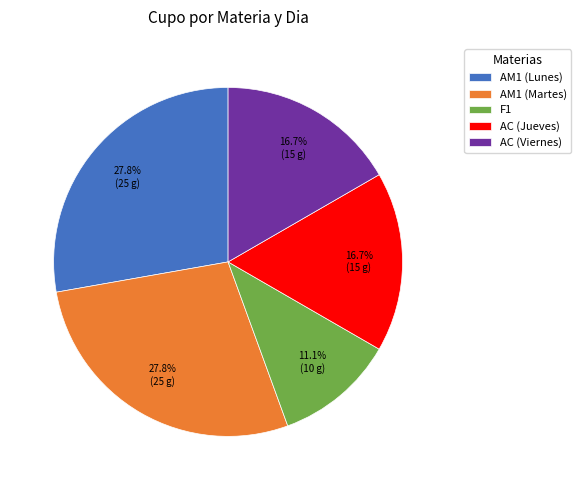

How many slices are in this pie chart?

5